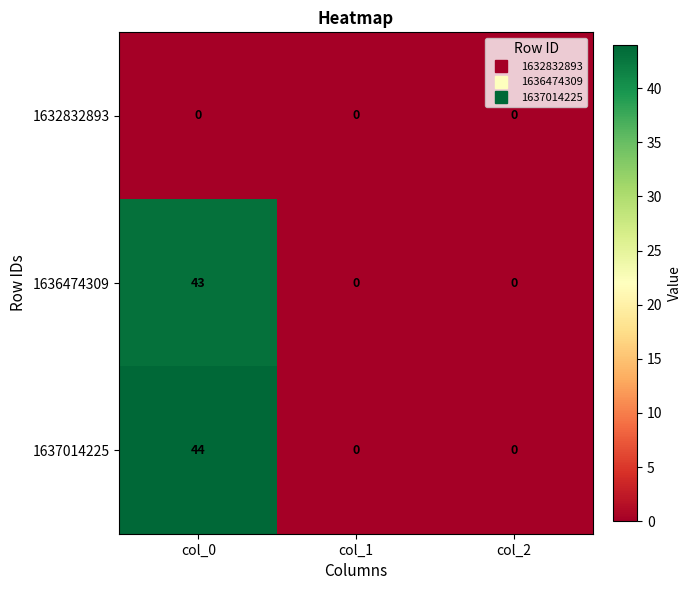

Reading right to left, list all the values displayed in this chart.

1632832893: col_2=0	col_1=0	col_0=0
1636474309: col_2=0	col_1=0	col_0=43
1637014225: col_2=0	col_1=0	col_0=44